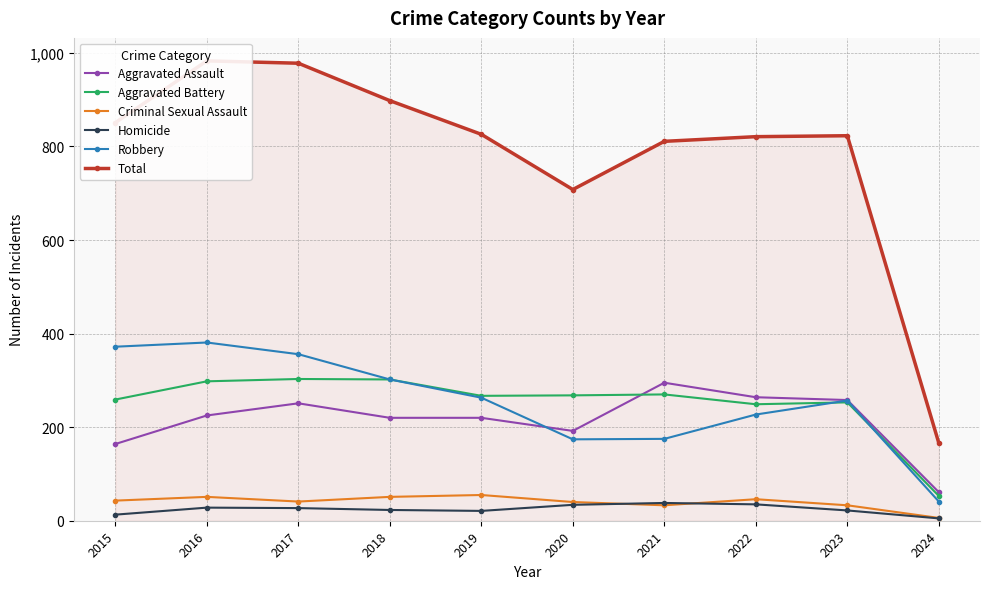

Rank the categories by Aggravated Assault value from lowest to highest.

2024, 2015, 2020, 2018, 2019, 2016, 2017, 2023, 2022, 2021